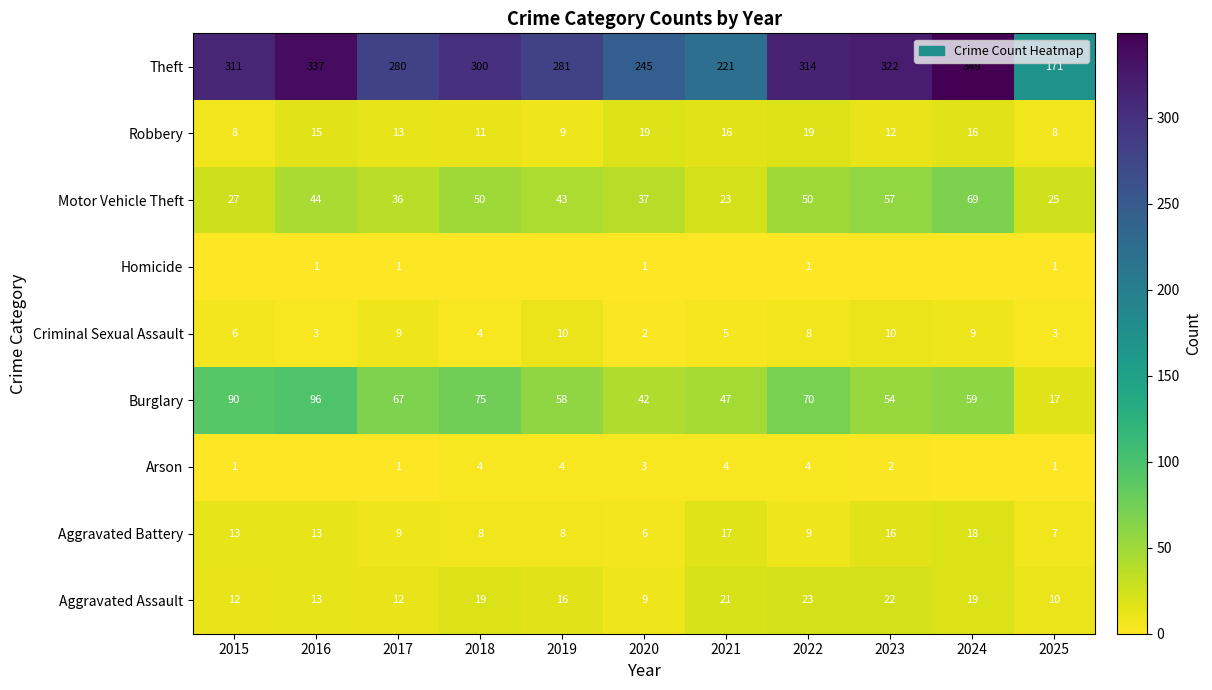

How many values in the Aggravated Battery series are below 9?

4